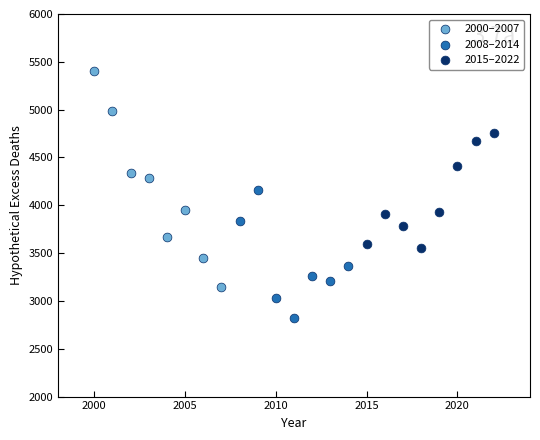

Which series contains the highest Y value?

2000–2007